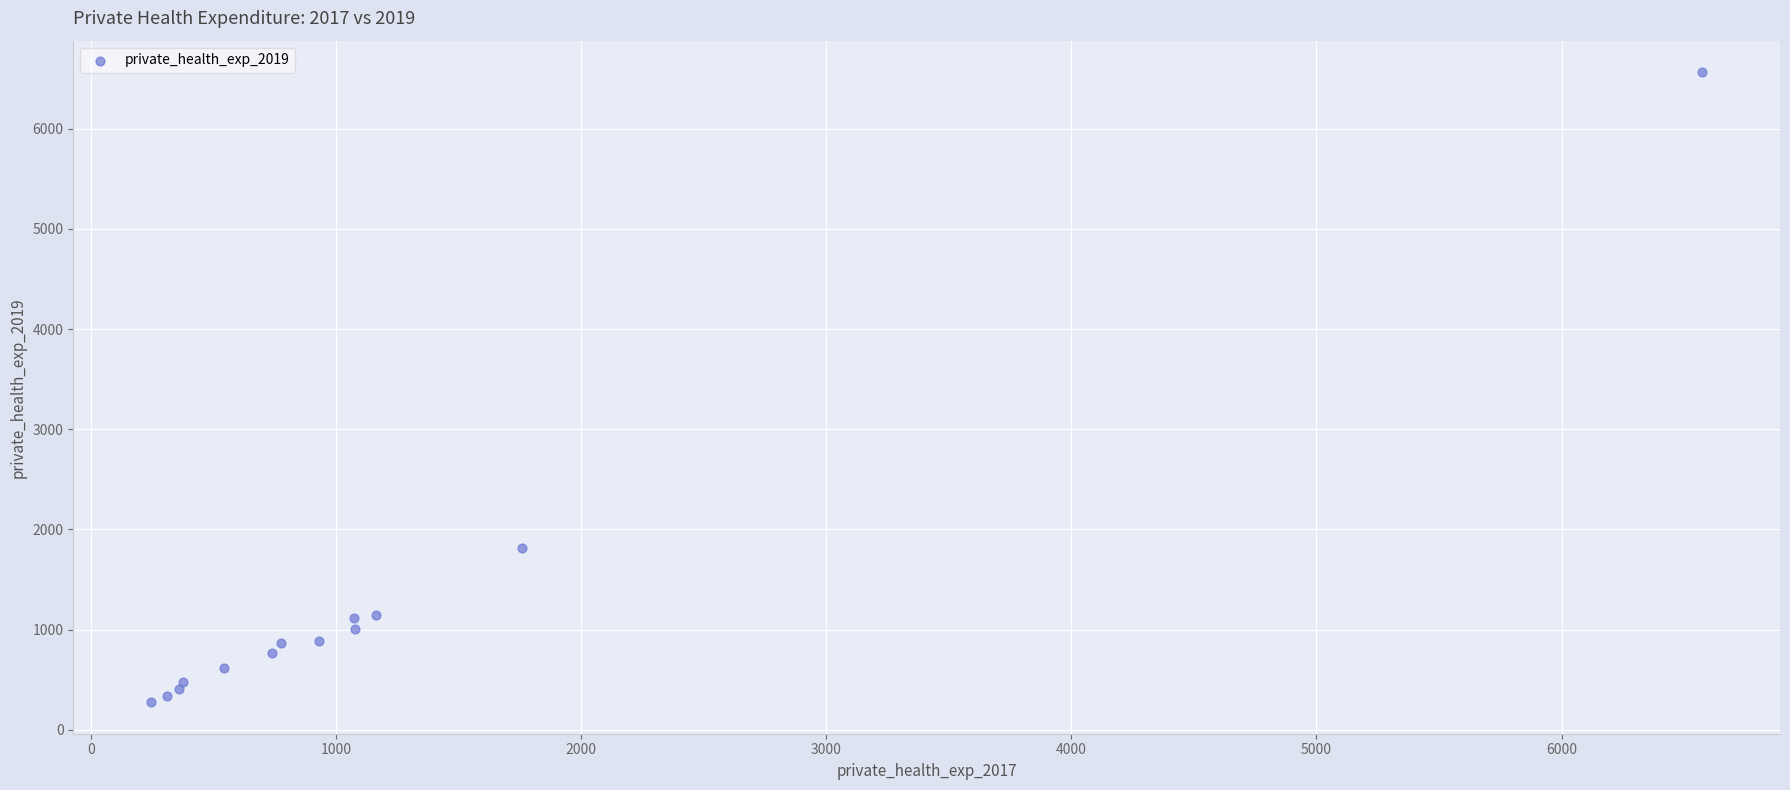

What Y value in the scatter plot is closest to 3419?

1820.0